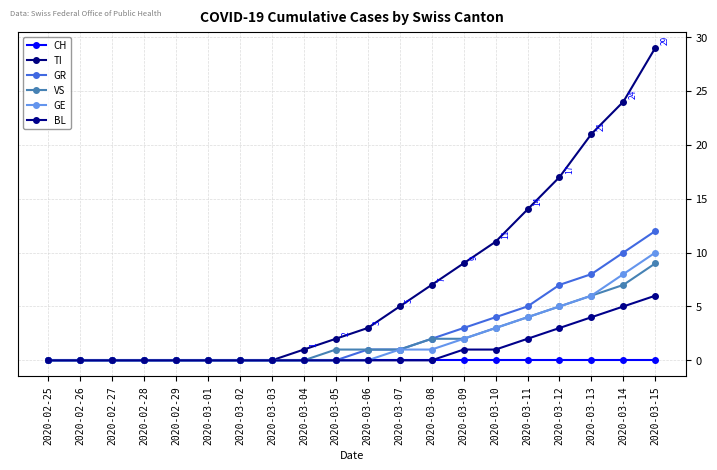

At 2020-03-06, list the series in order from smallest to largest.

CH, GE, BL, GR, VS, TI